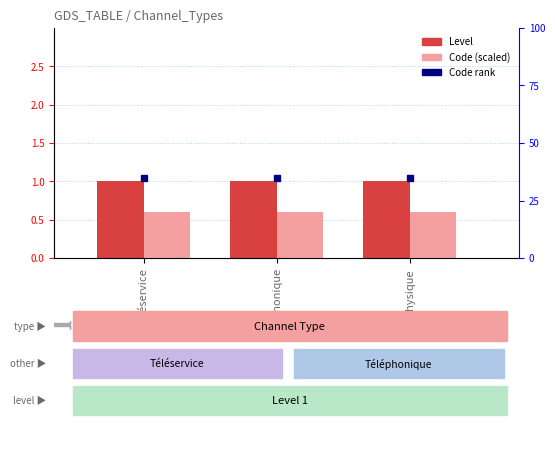

Which series has the widest spread of values?

Level